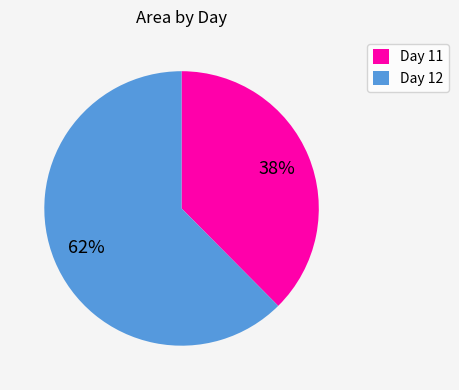

Approximately how many times larger is the value at Day 11 compared to Day 12?

0.6